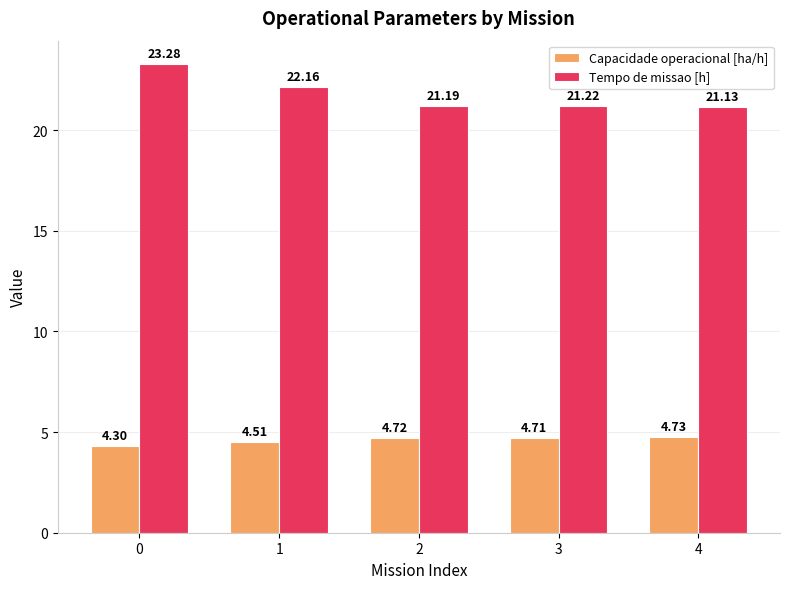

Is it true that Tempo de missao [h] equals 23.3 at 0?

True